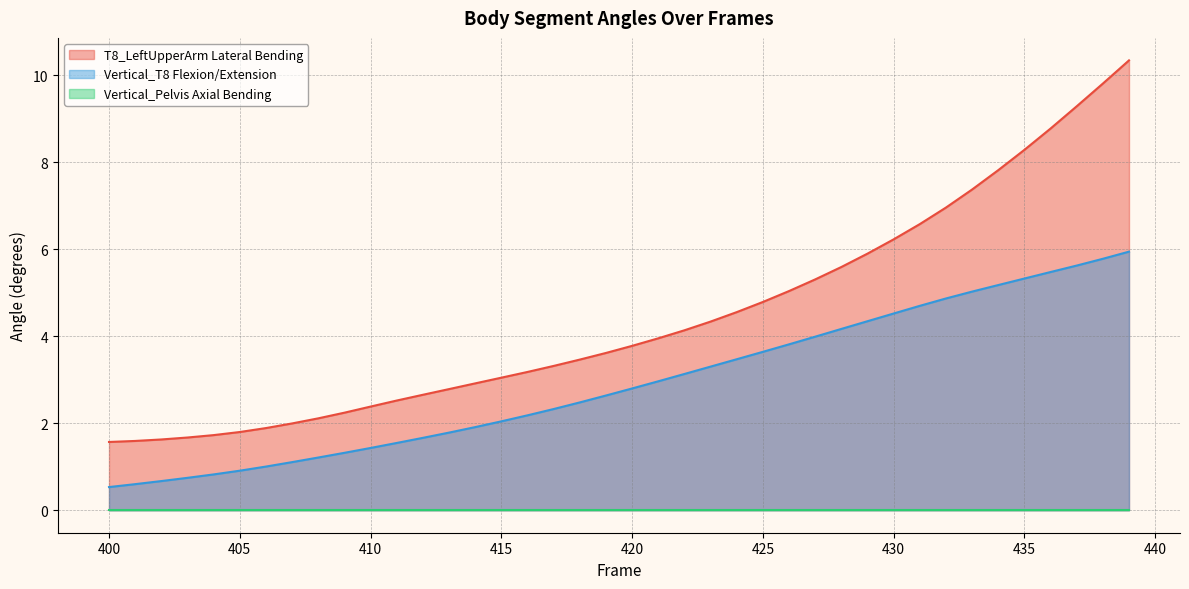

What is the average value of the T8_LeftUpperArm Lateral Bending series?

4.4